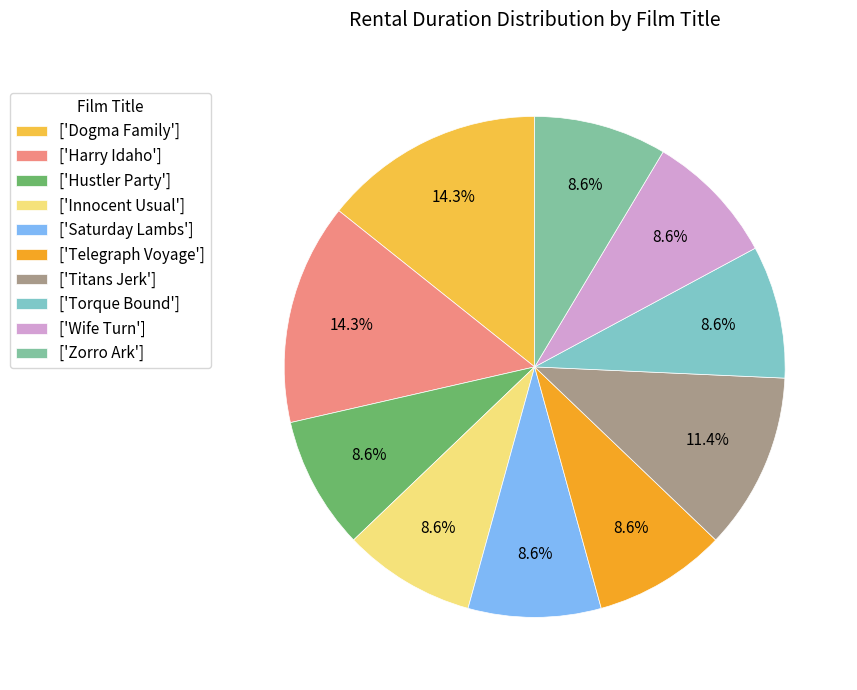

How many slices are in this pie chart?

10